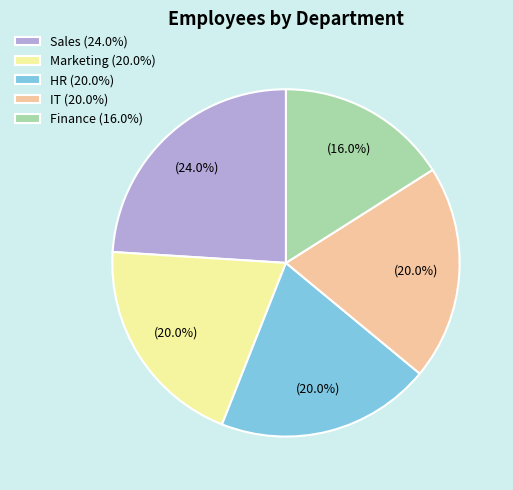

Approximately how many times larger is the value at Marketing compared to Sales?

0.8